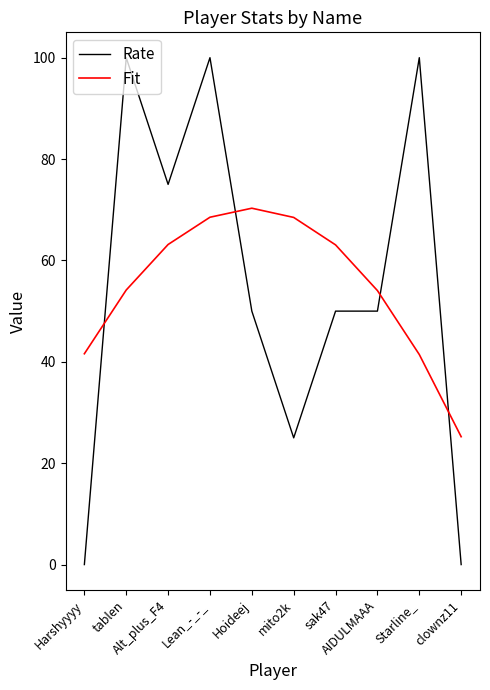

At which label does Fit first exceed 63?

Alt_plus_F4